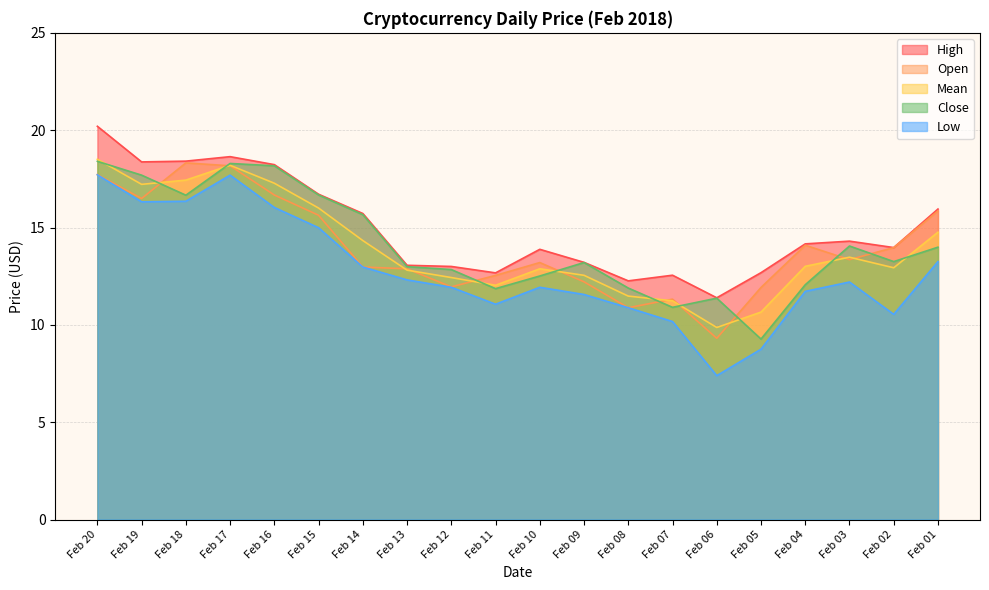

The Mean series shows 9.9 at Feb 06. True or false?

True